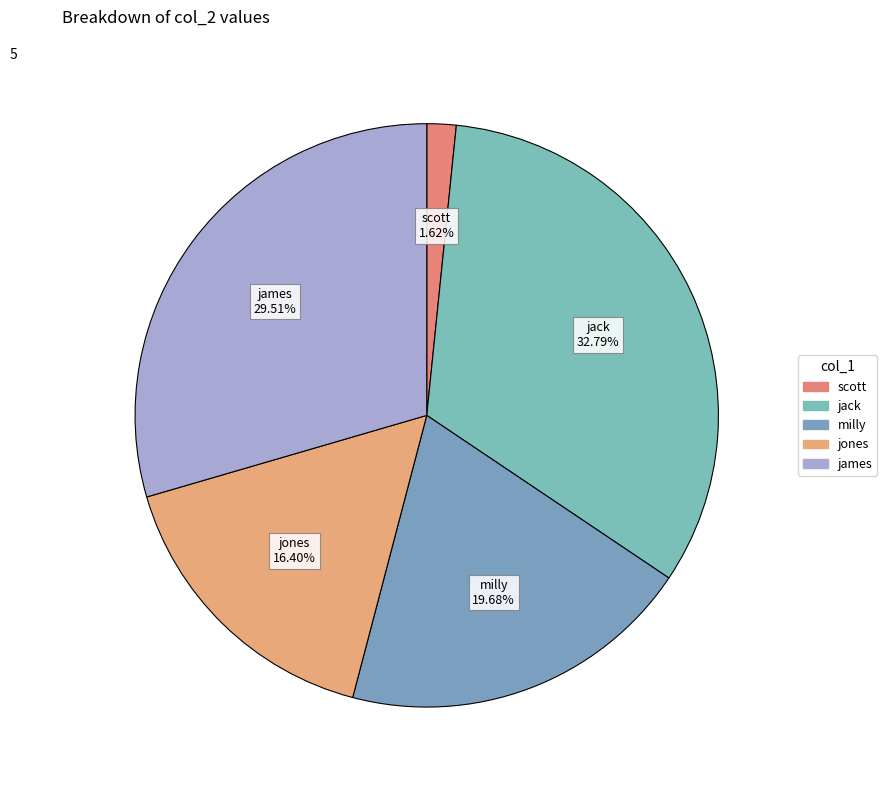

Does any single category account for the majority?

No